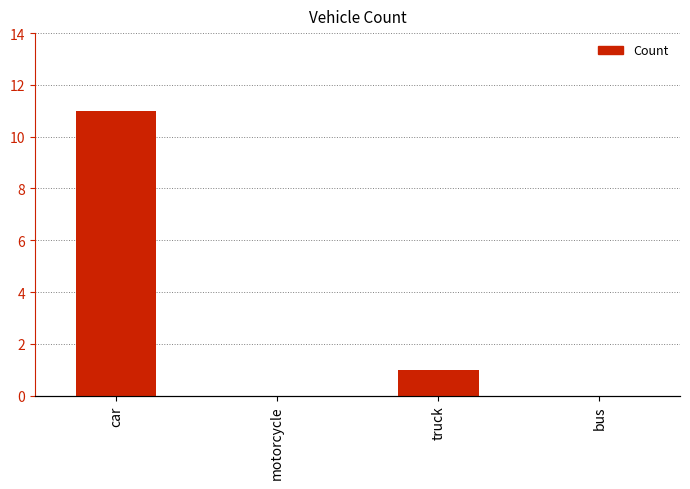

What is the change in value from motorcycle to truck?

+1